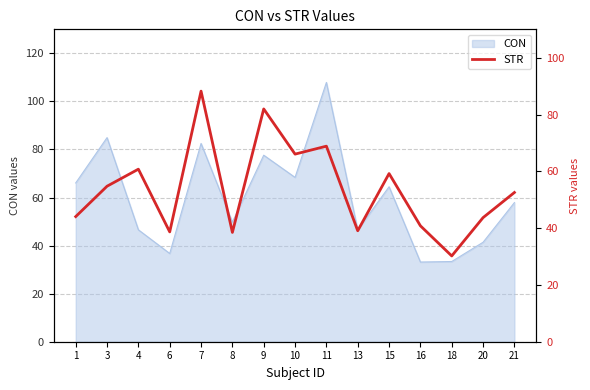

Does the chart have visible grid lines?

Yes